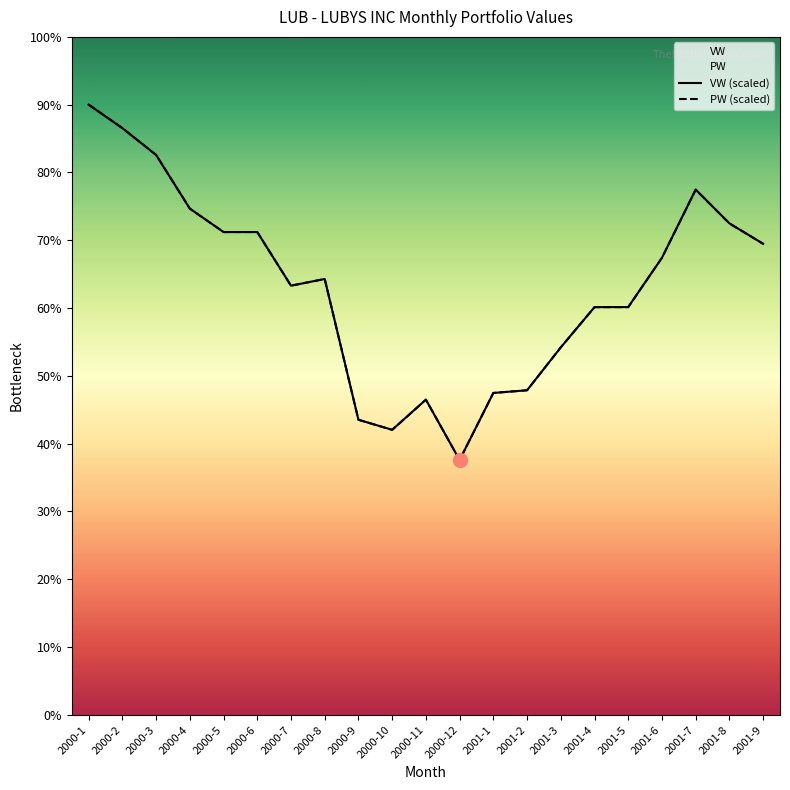

True or false: PW and VW cross at least once.

False